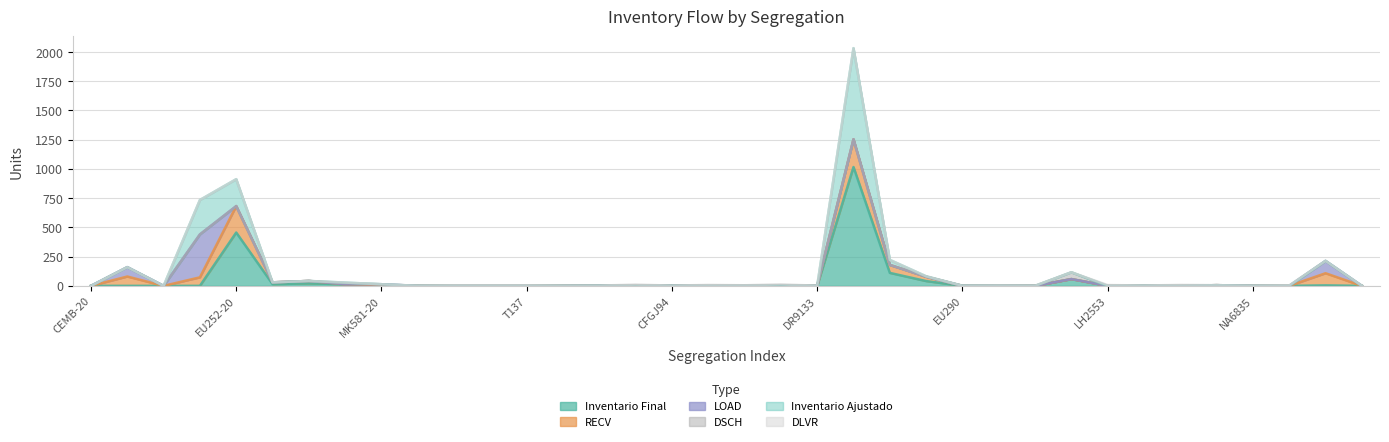

Count the number of categories in the chart.

36